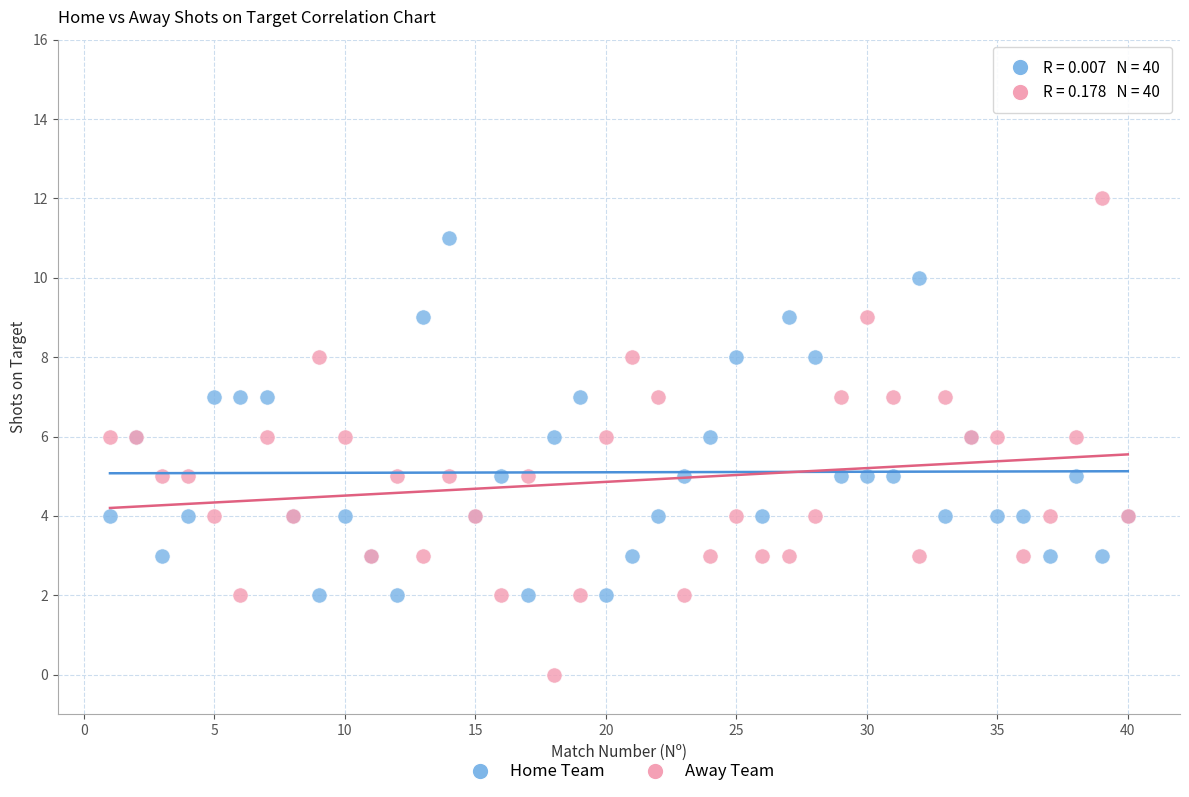

Which series reaches the minimum Y coordinate?

Away Team